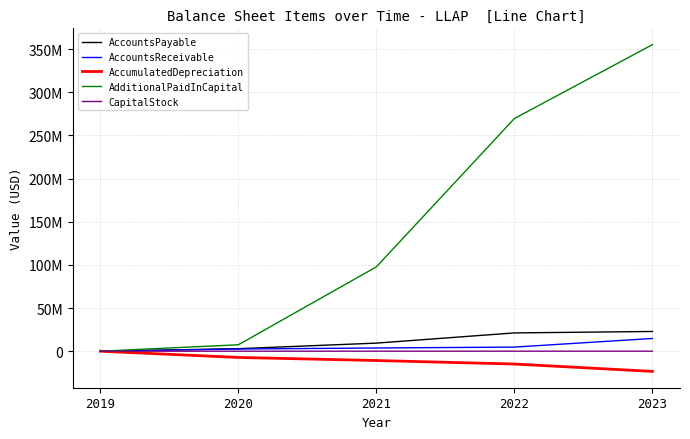

What are all the series names shown in the legend?

AccountsPayable, AccountsReceivable, AccumulatedDepreciation, AdditionalPaidInCapital, CapitalStock